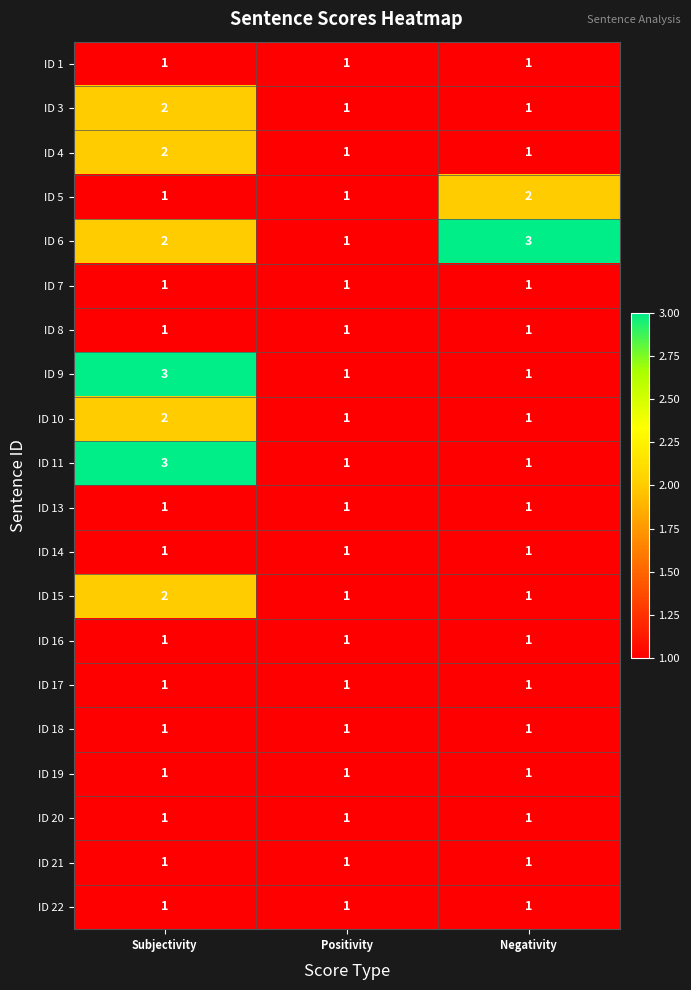

The ID 22 series shows 1 at Positivity. True or false?

True